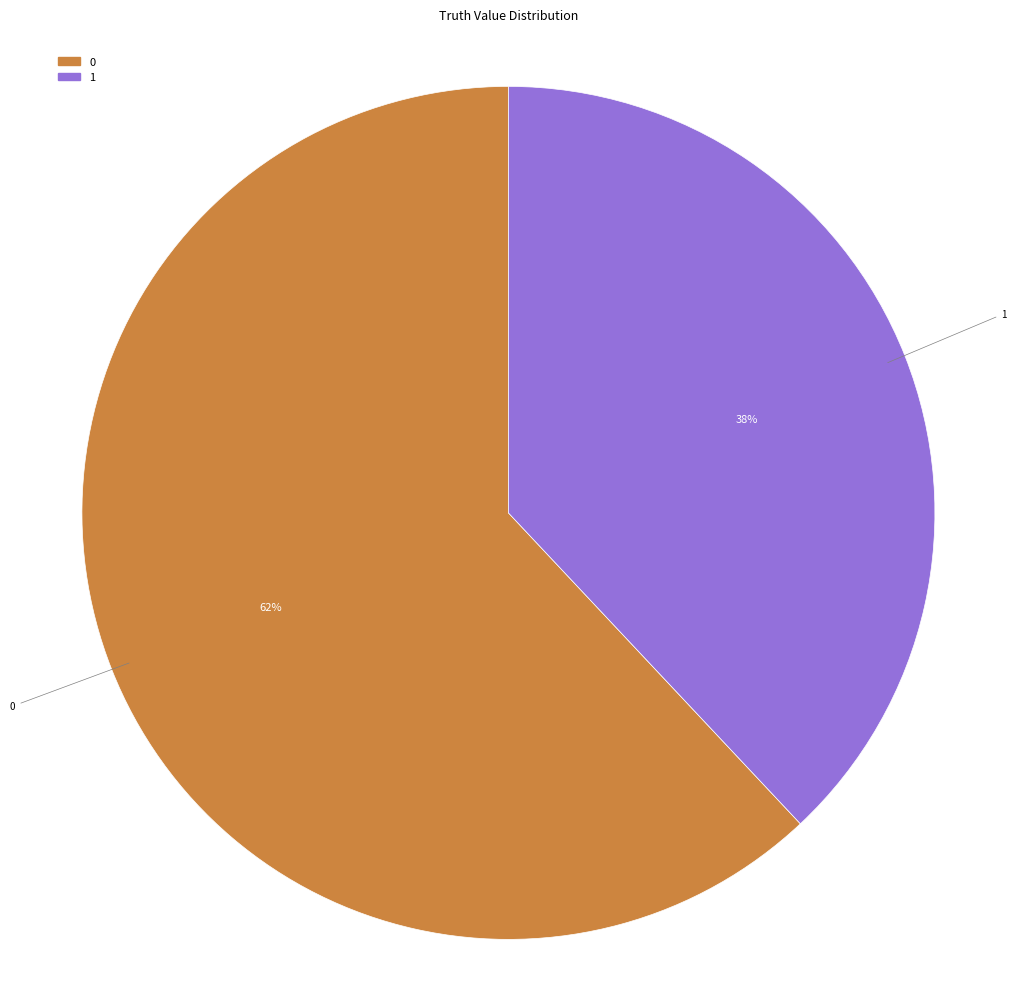

Approximately how many times larger is the value at 1 compared to 0?

0.6